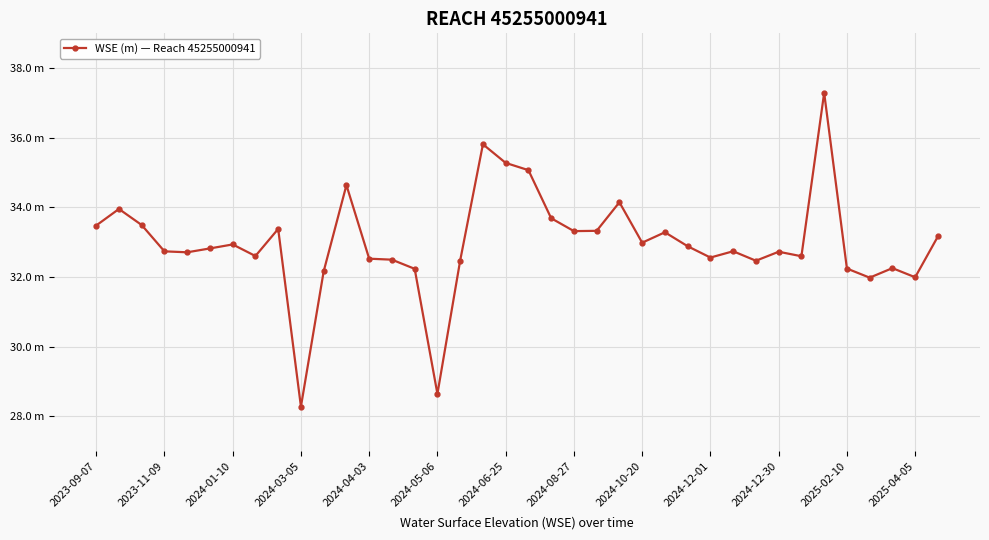

Reading left to right, what are all the values shown in this chart?

33.5	34.0	33.5	32.7	32.7	32.8	32.9	32.6	33.4	28.3	32.2	34.6	32.5	32.5	32.2	28.6	32.5	35.8	35.3	35.1	33.7	33.3	33.3	34.1	33.0	33.3	32.9	32.6	32.7	32.5	32.7	32.6	37.3	32.2	32.0	32.3	32.0	33.2